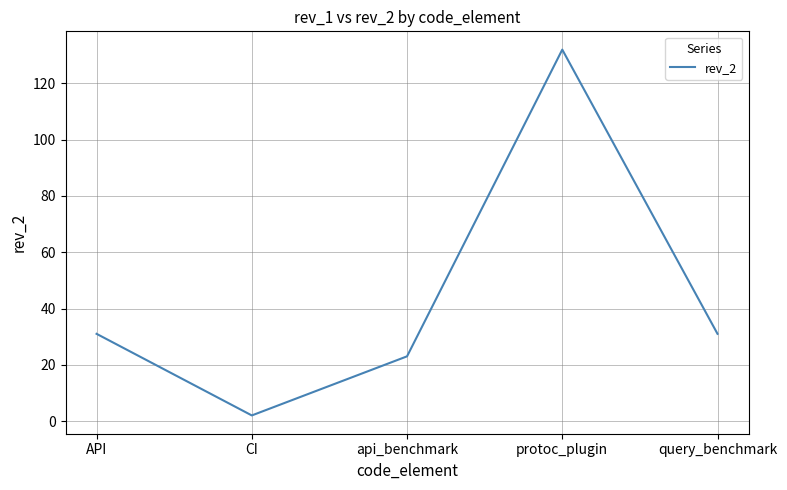

Is it true that the value at api_benchmark is 23?

True